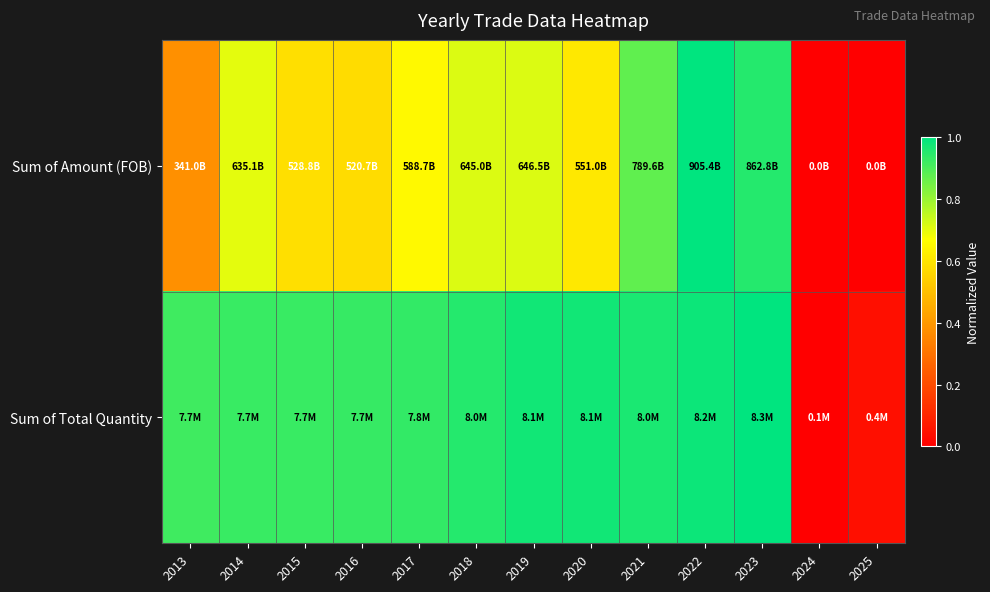

How many data points does each series have?

13